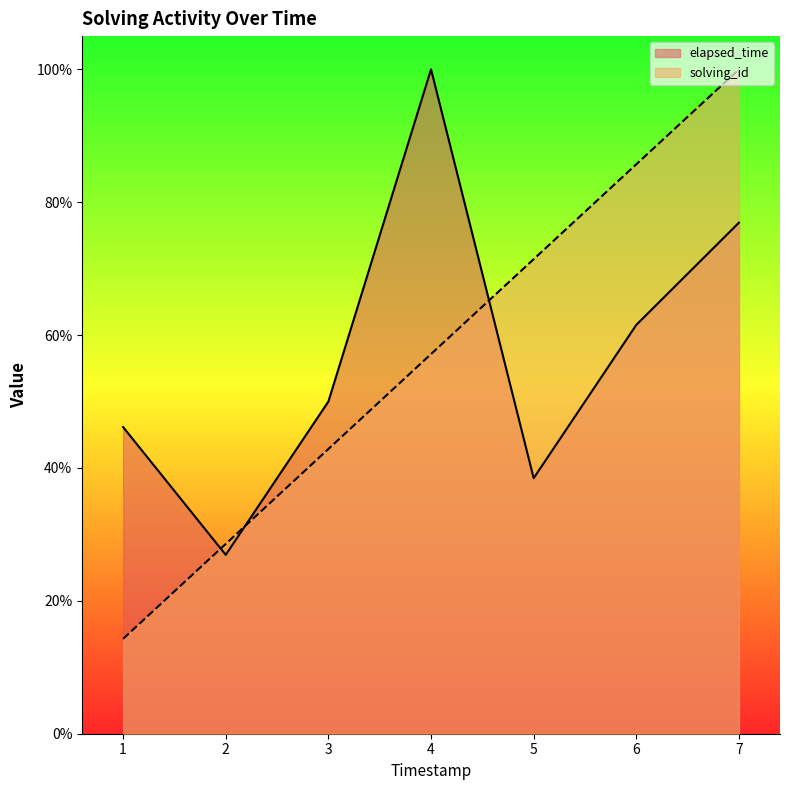

True or false: solving_id and elapsed_time intersect in this chart.

True